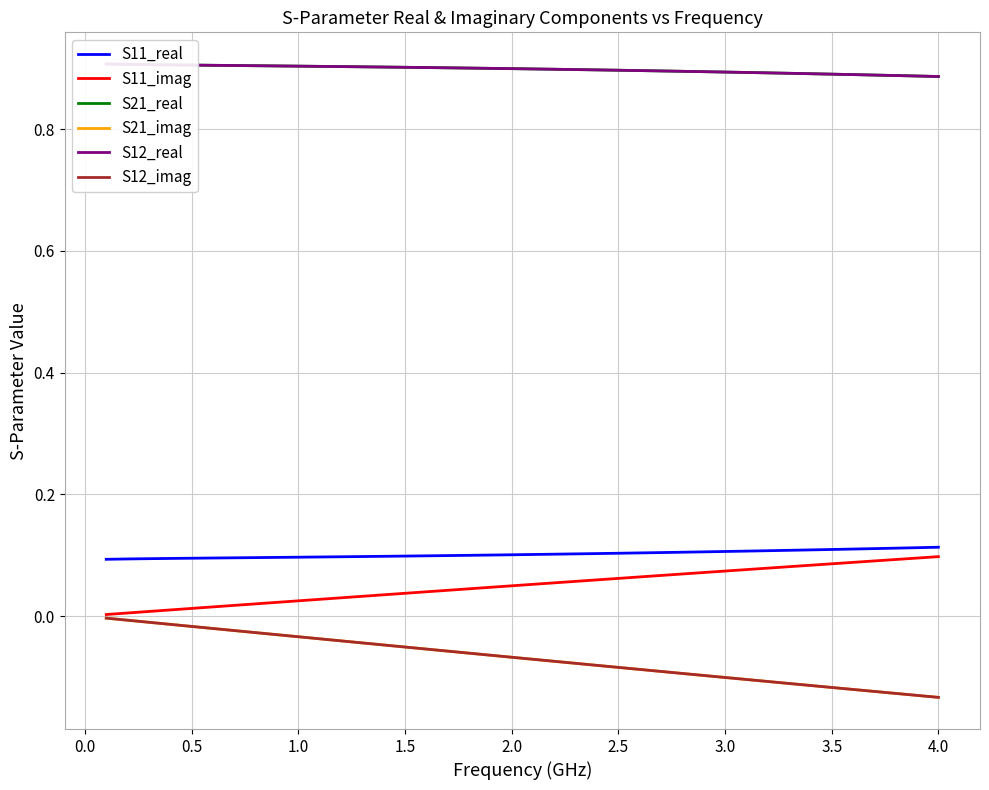

What is the smallest value displayed?

-0.1